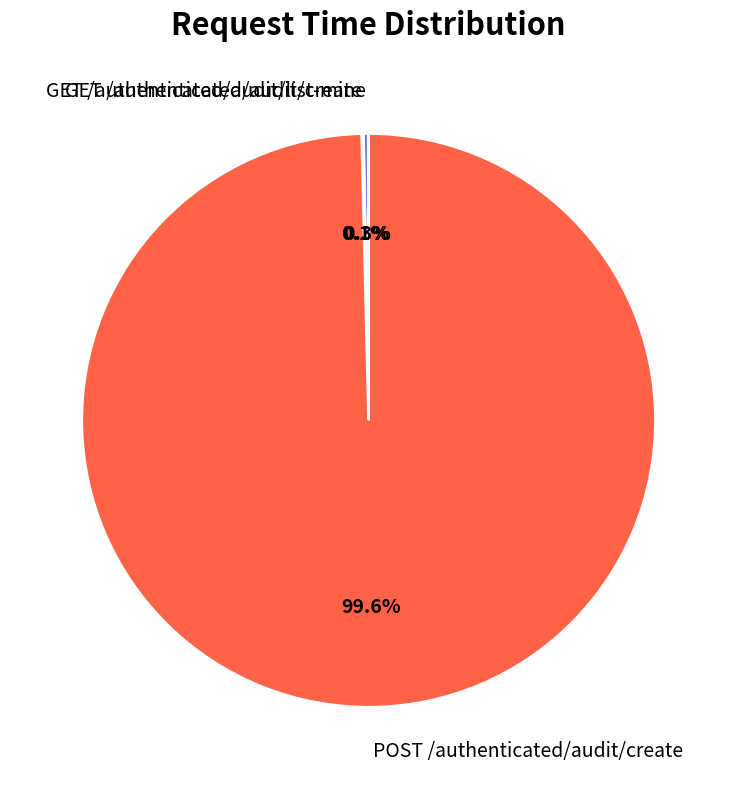

Which category accounts for the majority?

POST /authenticated/audit/create